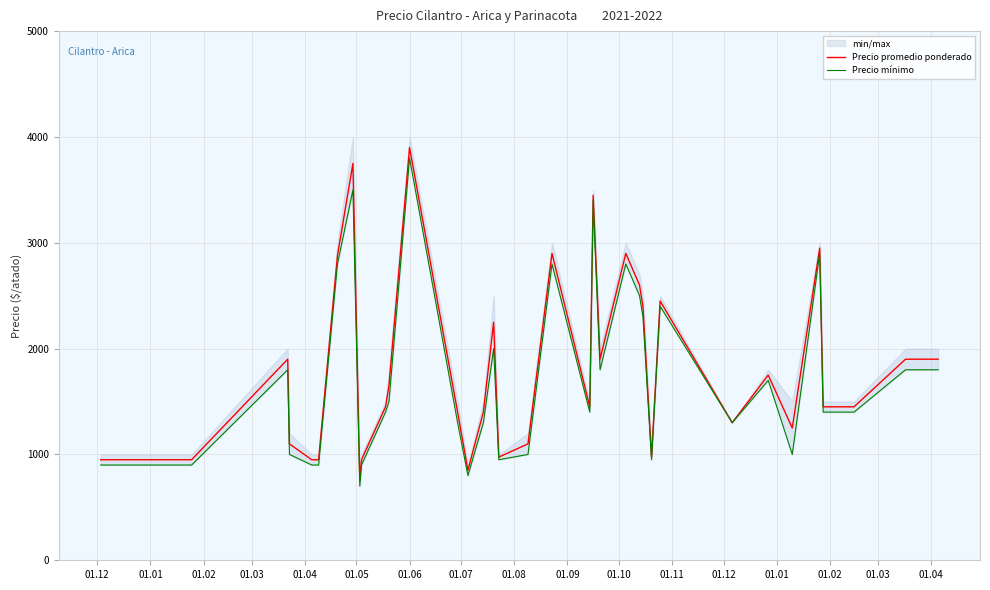

What is the maximum value for Precio promedio ponderado?

3900